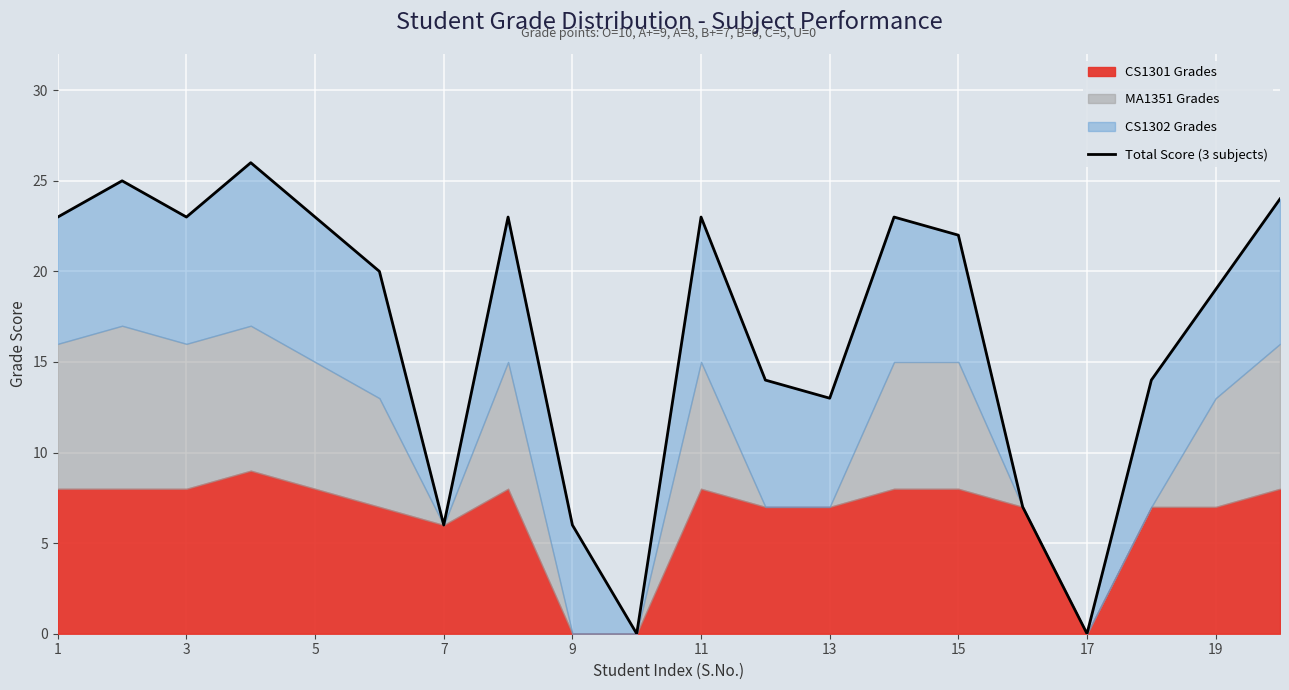

True or false: there are more than 0 points higher than both neighbors.

True